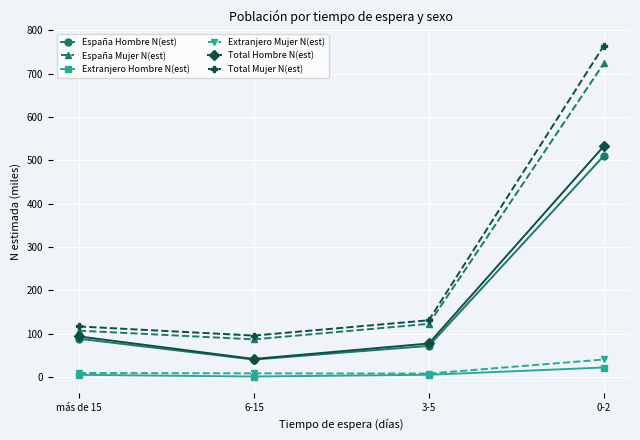

Is this an area chart (filled region under the line)?

No